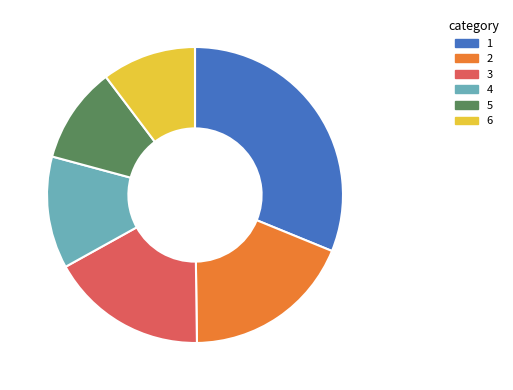

Does any single category account for the majority?

No